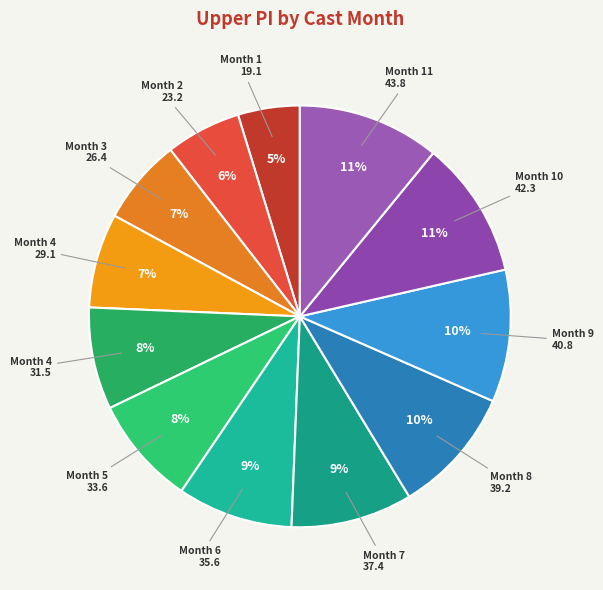

Rank the categories by value from highest to lowest.

11, 10, 9, 8, 7, 6, 5, 4, 4, 3, 2, 1